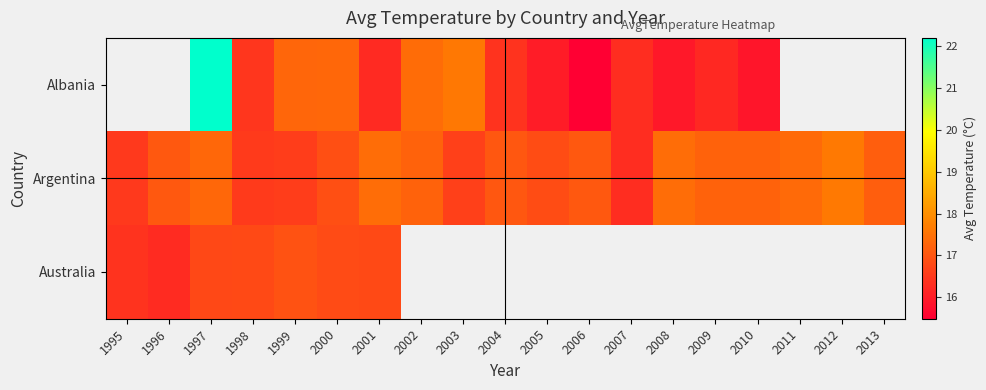

At which label does Australia reach its peak?

1999